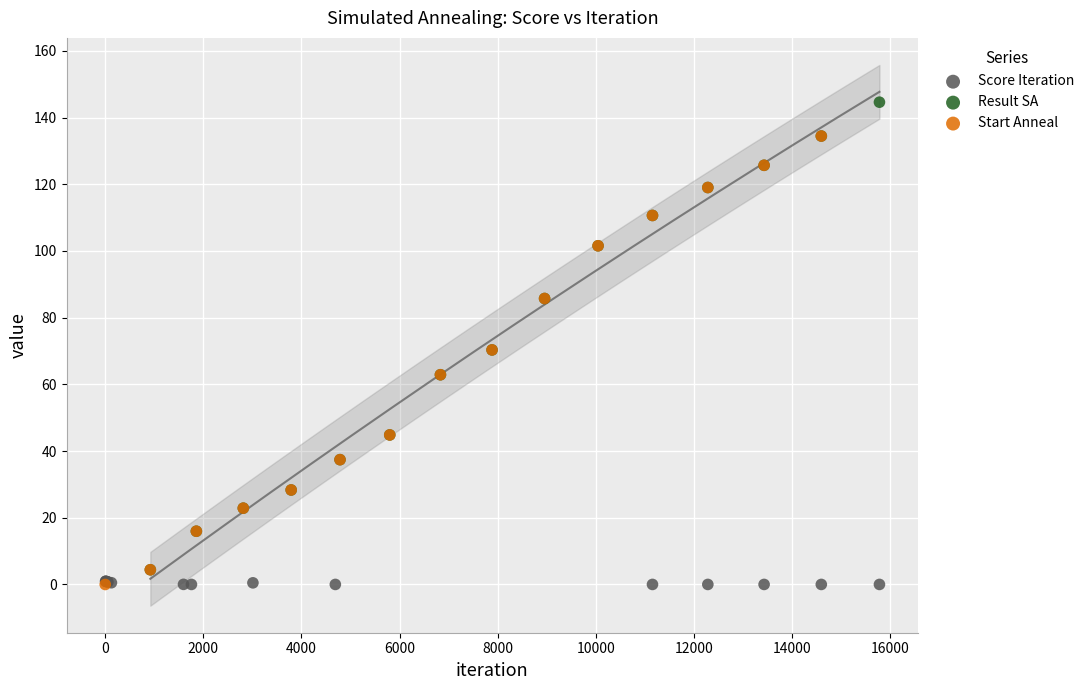

Which series reaches the maximum Y coordinate?

Result SA